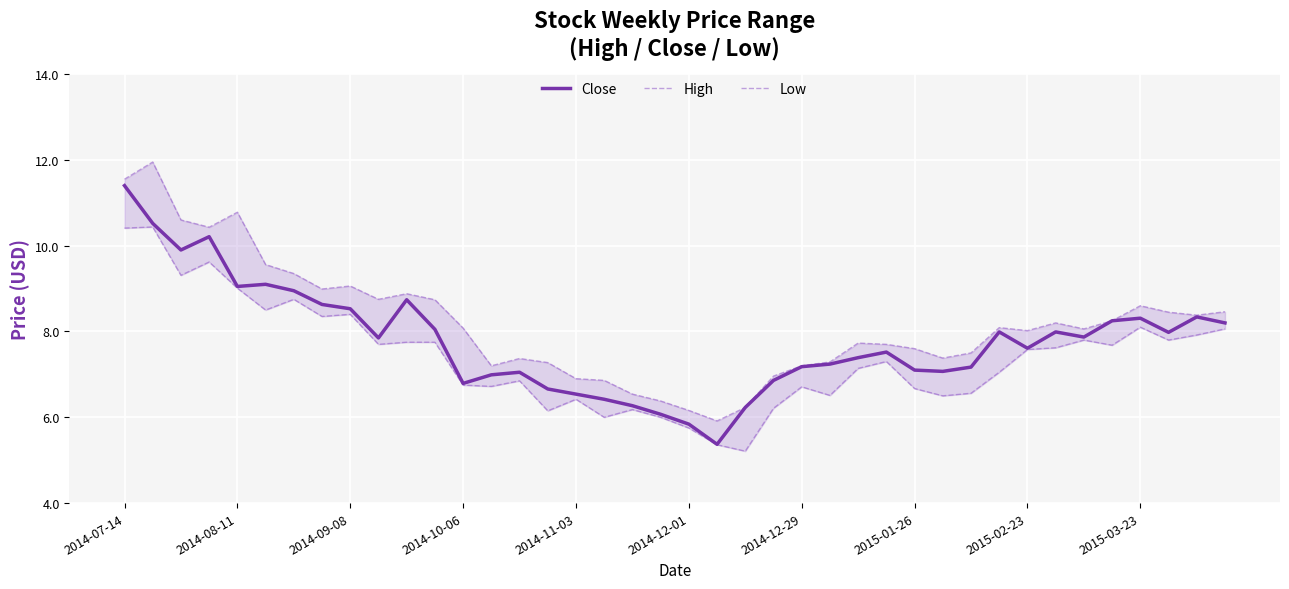

At which label does Close reach its peak?

2014-07-14